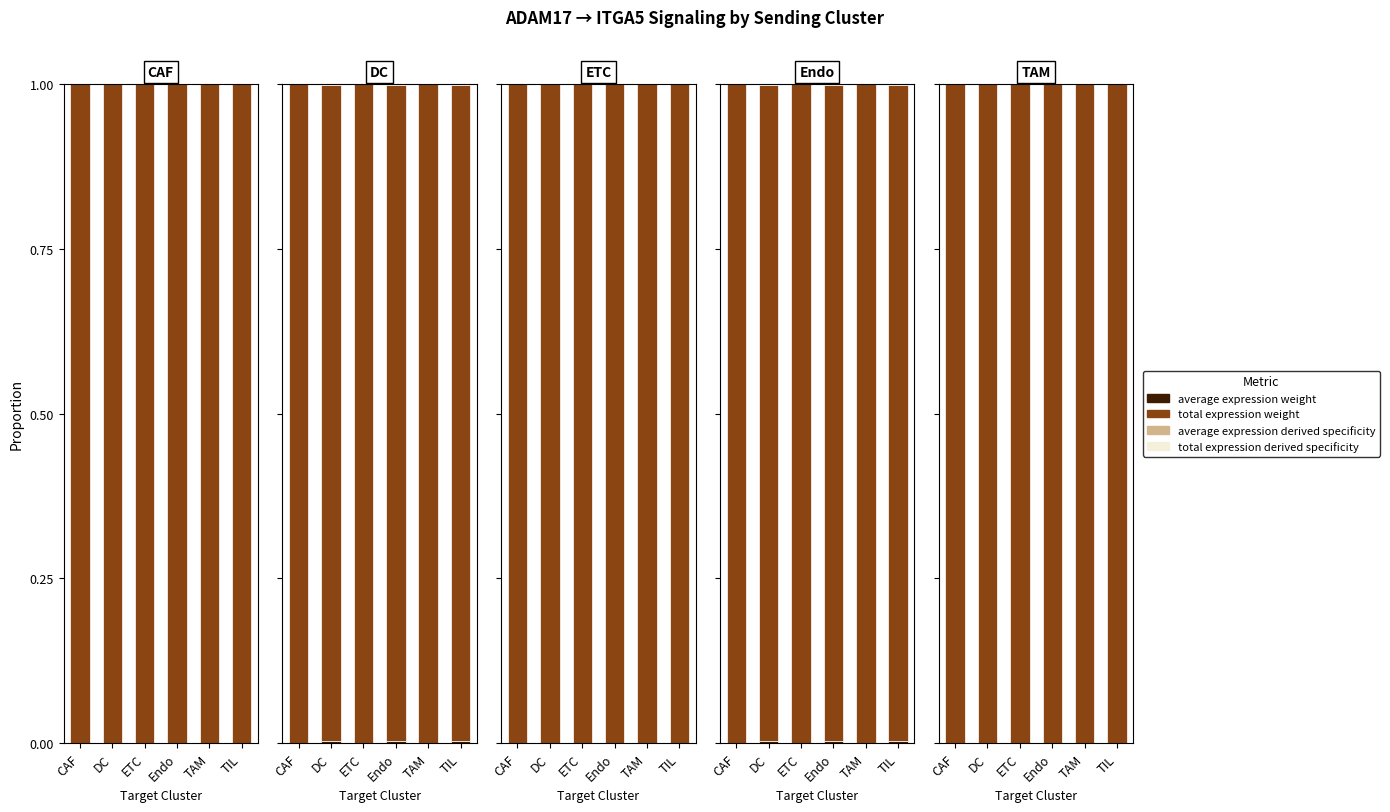

Between Endo and TAM, which is larger?

Endo